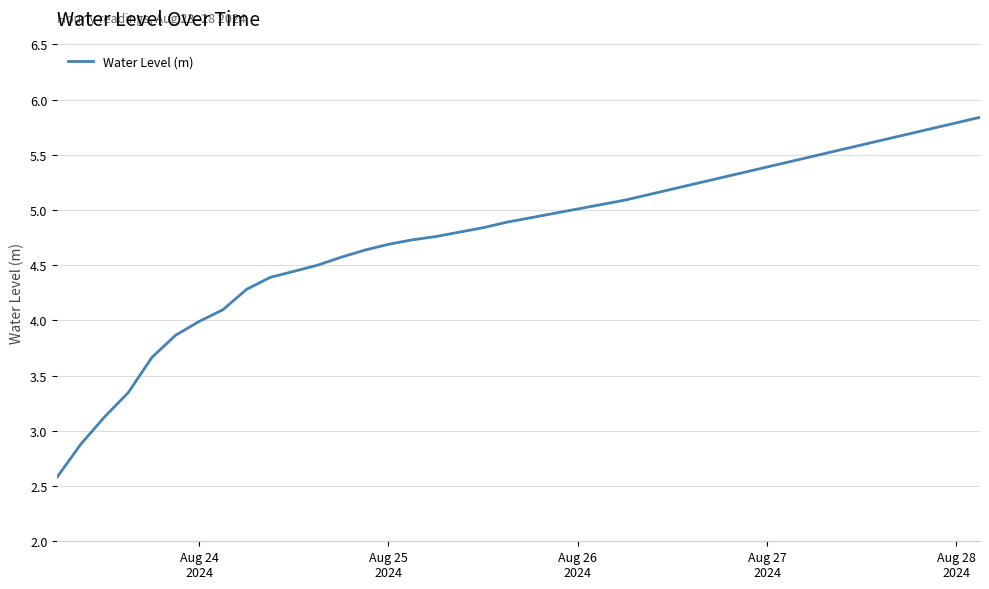

What is the minimum value shown in the chart?

2.6